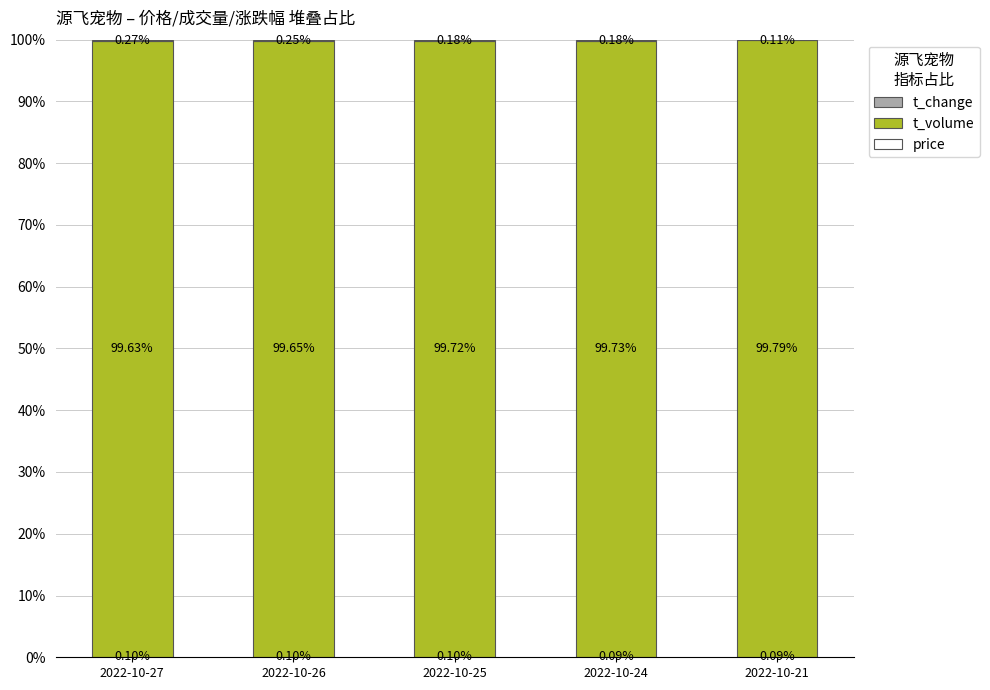

What is the total value across all series at 2022-10-27?

100.0